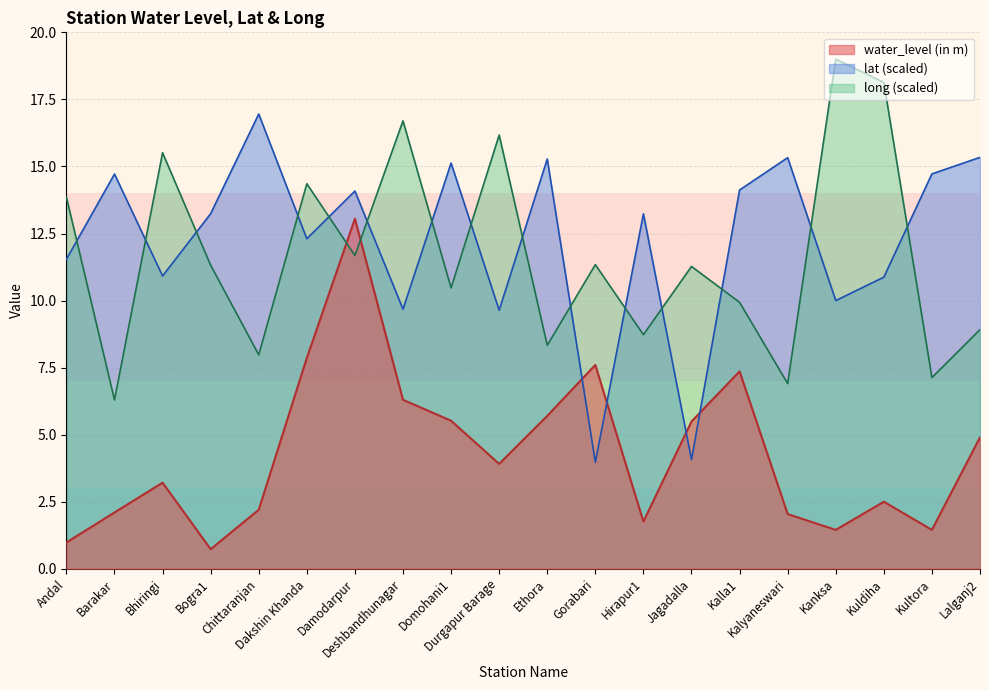

What is the maximum value for lat?

17.0